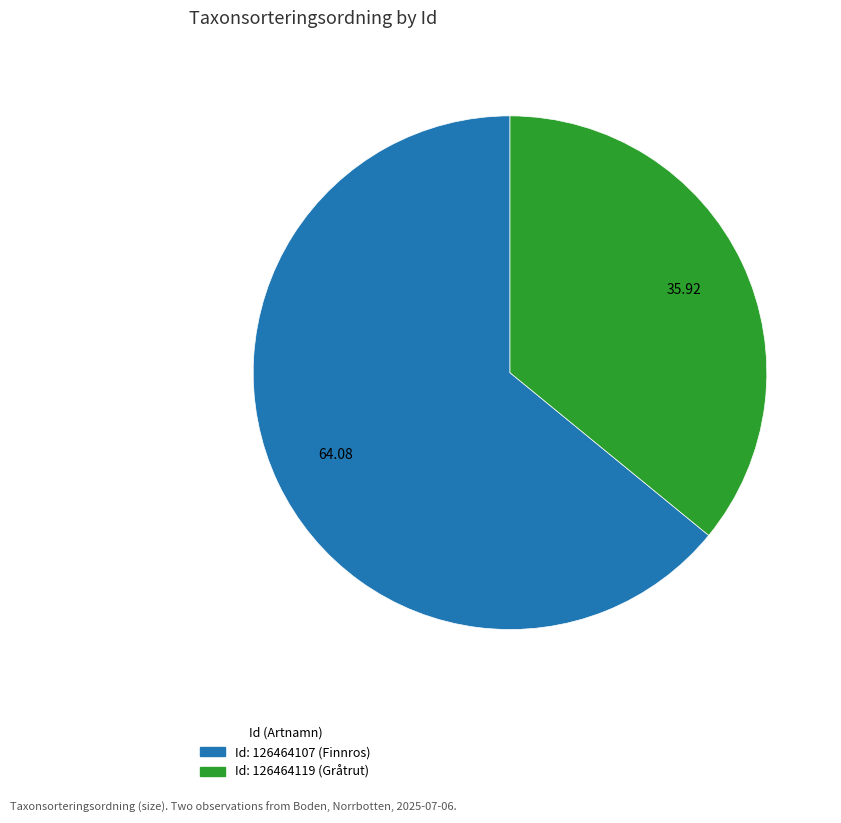

Is there a majority slice in this chart?

Yes